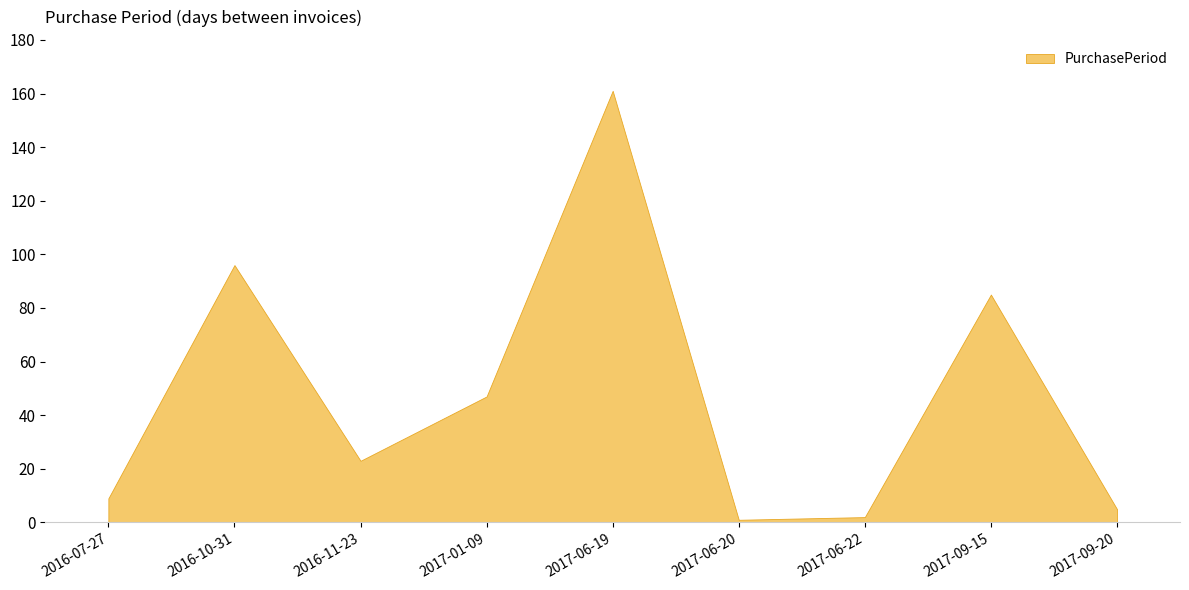

What is the change in value from 2017-06-22 to 2017-09-20?

+3